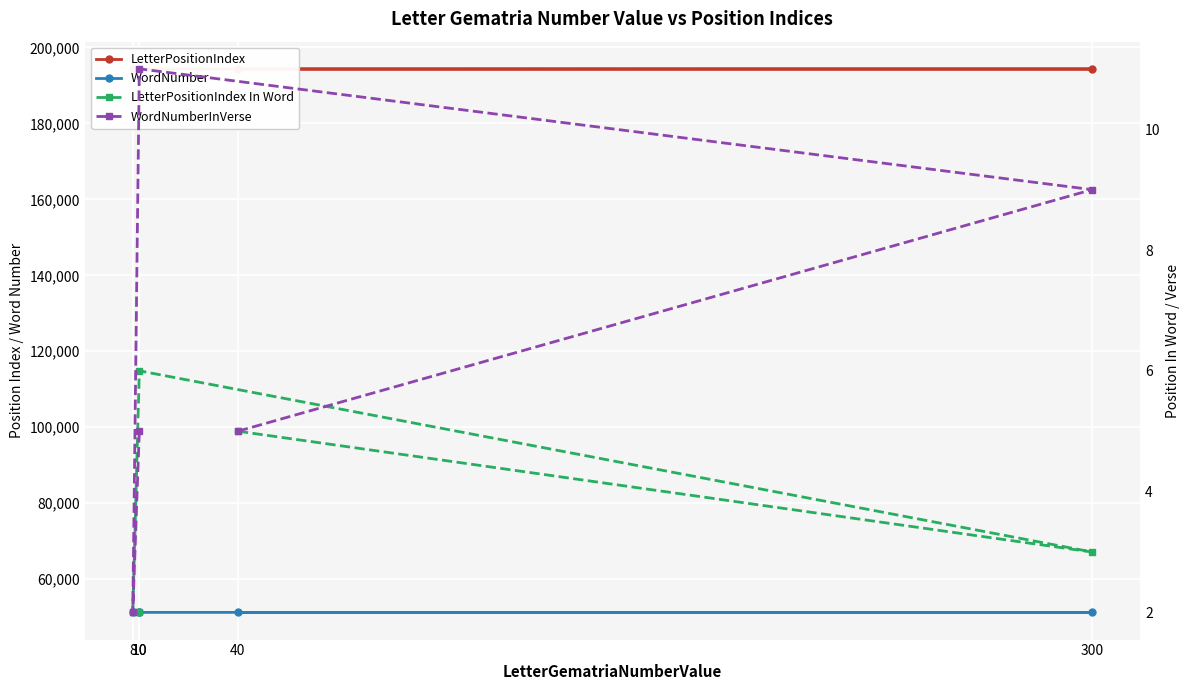

What are all the series names shown in the legend?

LetterPositionIndex, WordNumber, LetterPositionIndex In Word, WordNumberInVerse